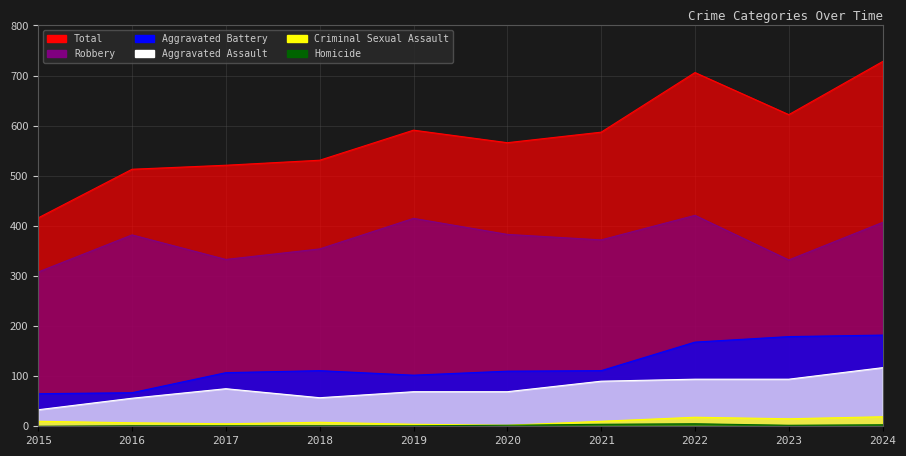

What is the value of the Robbery point at the 7th from the left?

372